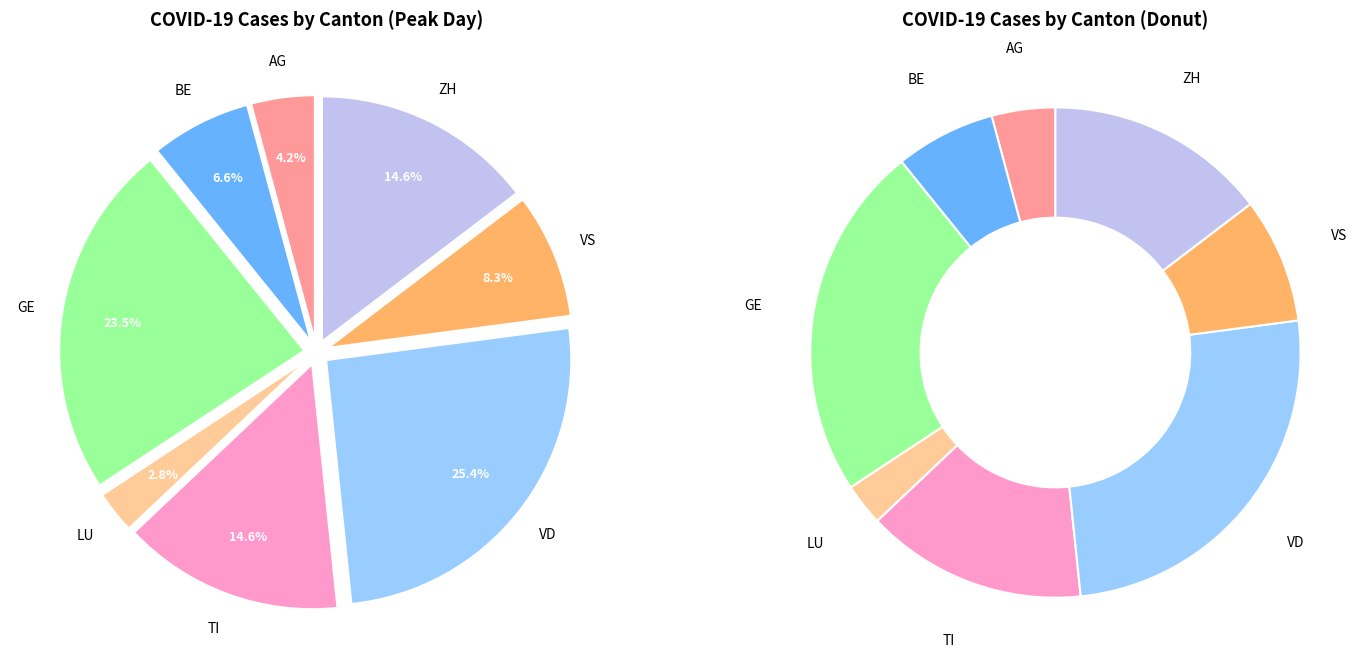

Which slice is the smallest?

LU